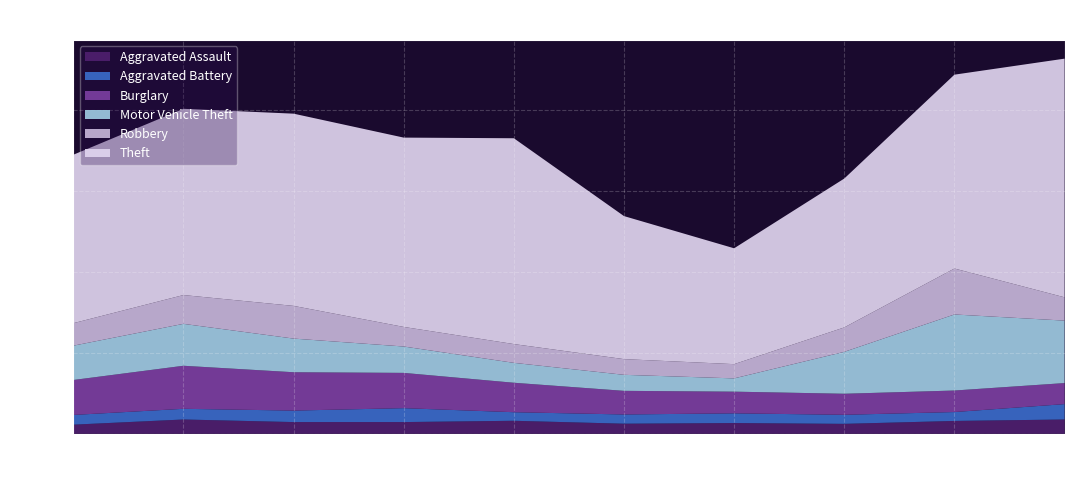

Reading left to right, transcribe all the data shown in this chart.

Aggravated Assault: 2015=56	2016=88	2017=72	2018=72	2019=80	2020=62	2021=66	2022=61	2023=79	2024=88
Aggravated Battery: 2015=60	2016=66	2017=71	2018=86	2019=53	2020=57	2021=60	2022=56	2023=55	2024=95
Burglary: 2015=216	2016=266	2017=237	2018=218	2019=182	2020=146	2021=134	2022=130	2023=133	2024=130
Motor Vehicle Theft: 2015=212	2016=259	2017=208	2018=163	2019=123	2020=99	2021=82	2022=259	2023=470	2024=386
Robbery: 2015=139	2016=178	2017=202	2018=121	2019=116	2020=97	2021=88	2022=151	2023=284	2024=144
Theft: 2015=1041	2016=1151	2017=1188	2018=1170	2019=1272	2020=884	2021=716	2022=920	2023=1198	2024=1475